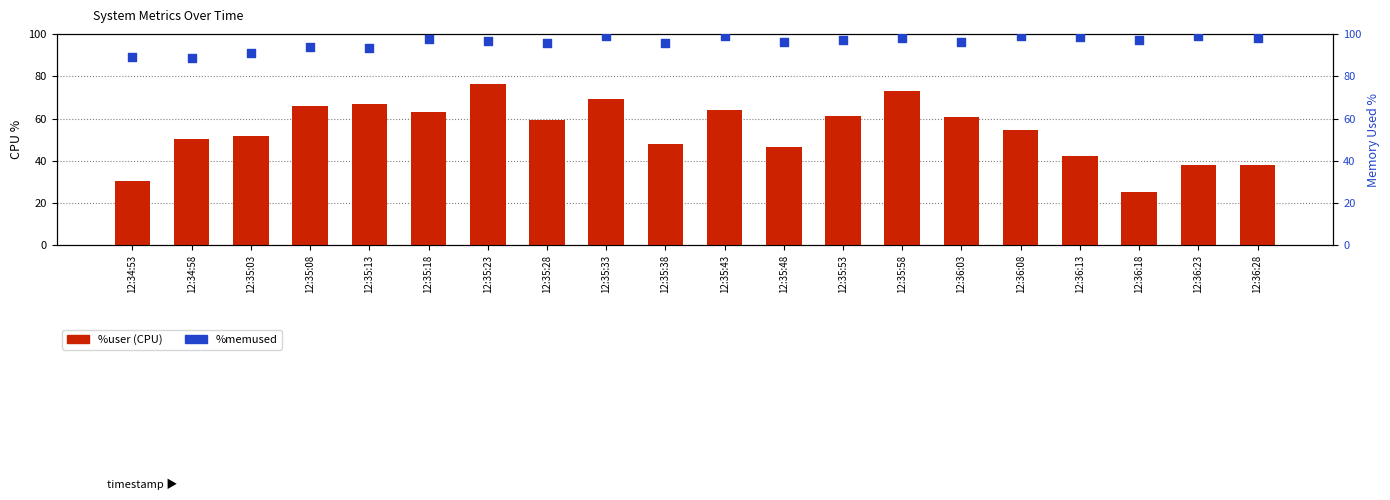

Which series contains the lowest Y value?

%user